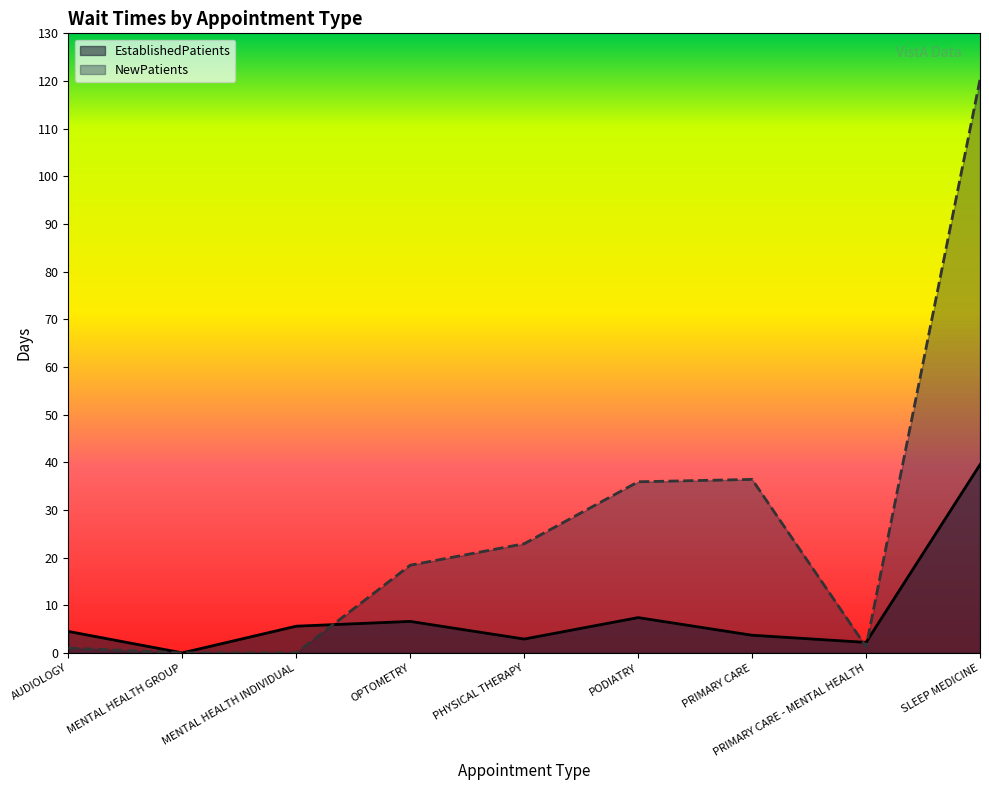

How many data points in NewPatients are less than 18?

4